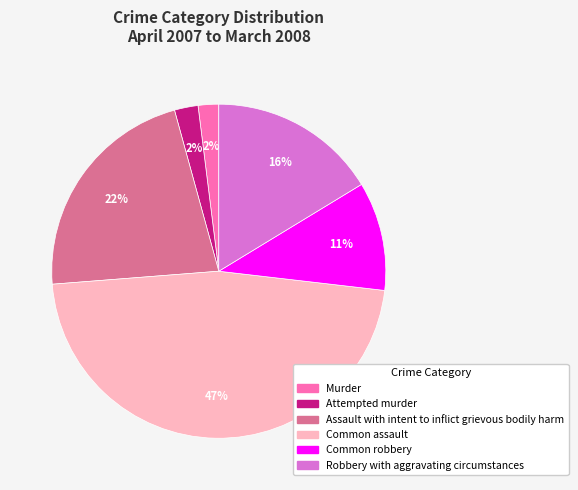

To the nearest percent, what is the difference between the largest and smallest slice percentages?

45%